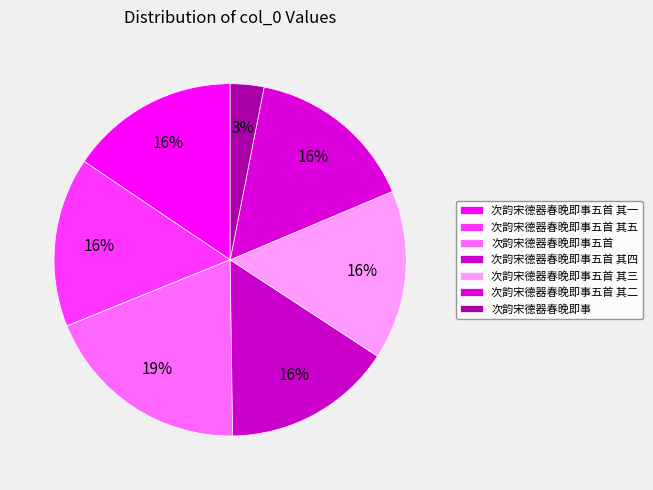

What is the ratio of the value at 次韵宋德器春晚即事五首 其一 to the value at 次韵宋德器春晚即事五首 其二?

1.0